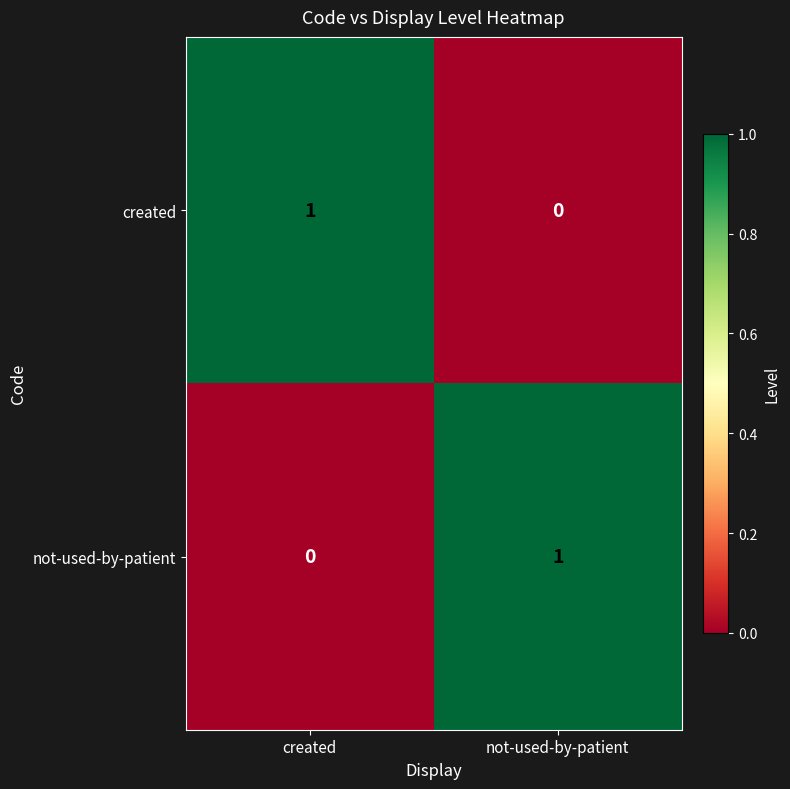

At which label does not-used-by-patient reach its minimum?

created